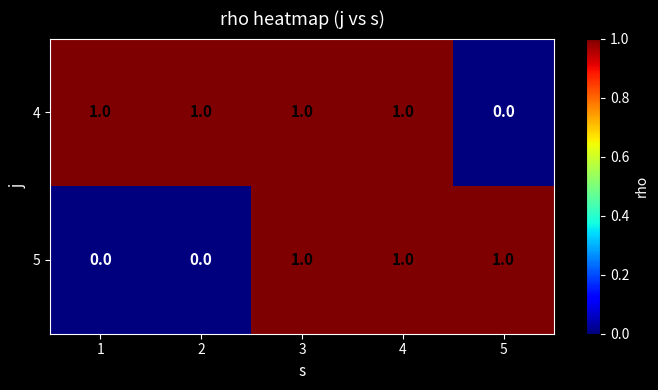

Rank the series by their average value, from lowest to highest.

5, 4